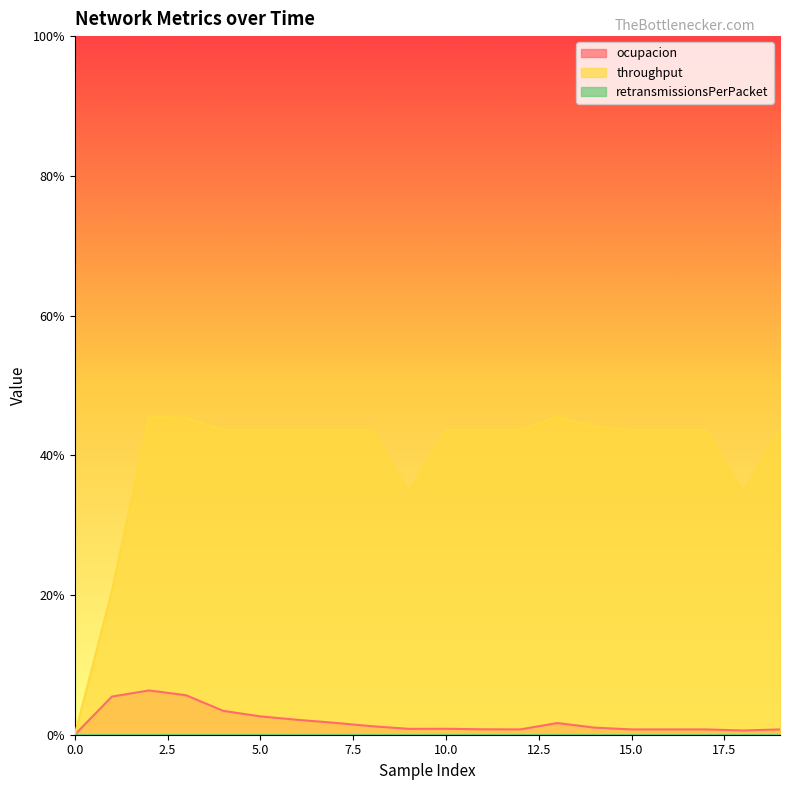

What is the value of the throughput point at the 4th from the left?

0.5